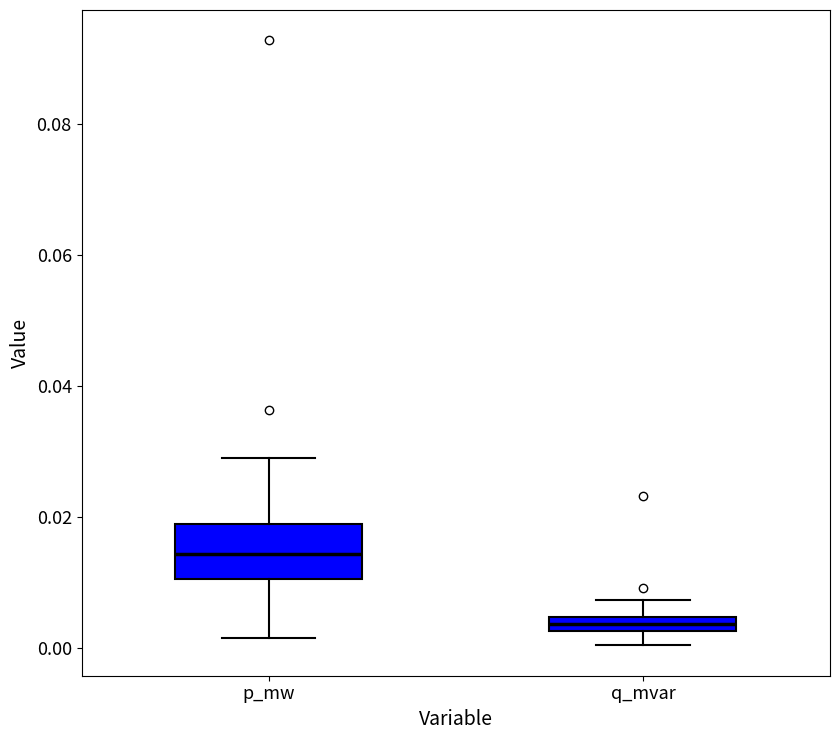

Which box is the tallest, from its lower edge to its upper edge?

p_mw